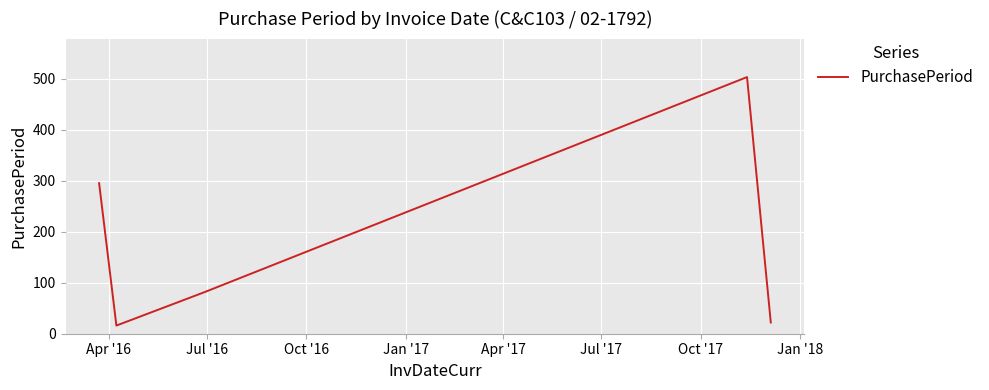

Does the chart have visible grid lines?

Yes